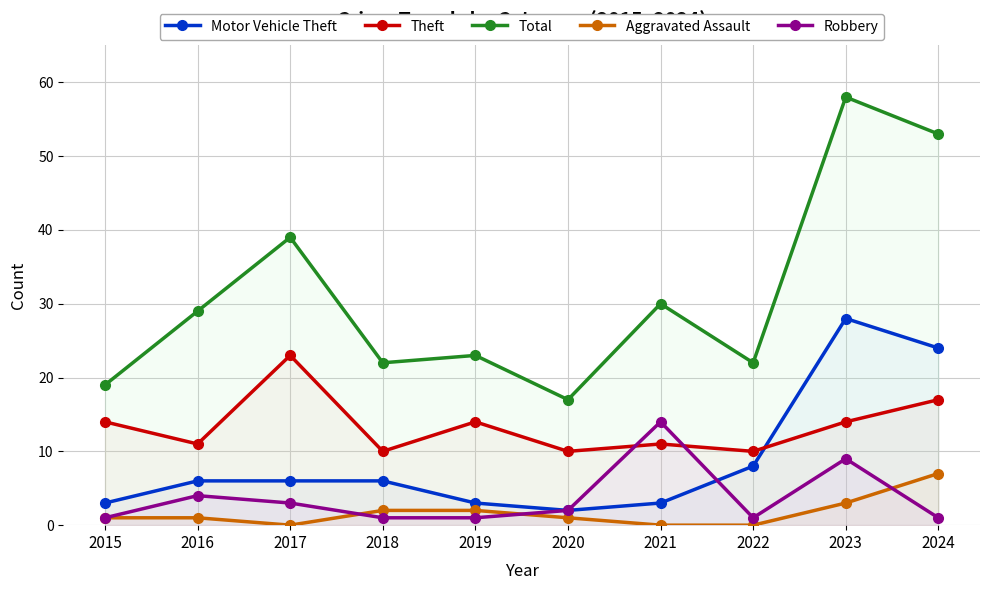

Between 2016 and 2019, which series saw the biggest shift?

Total